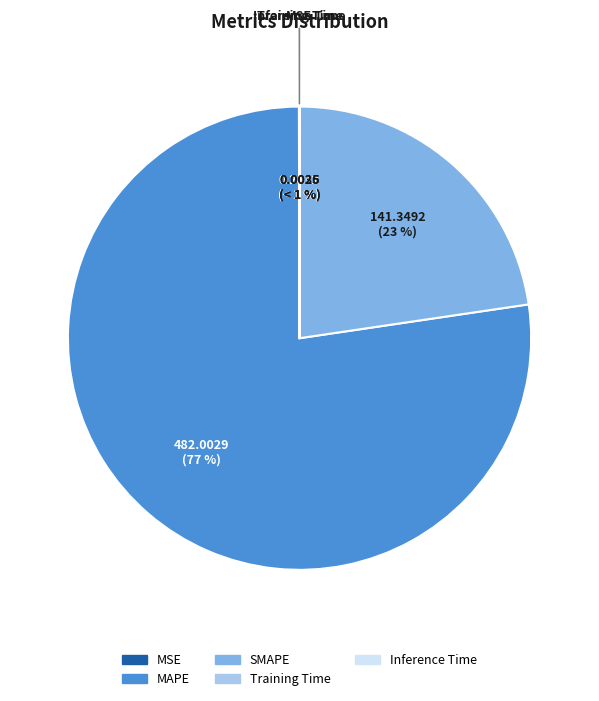

How many segments does this pie chart have?

5